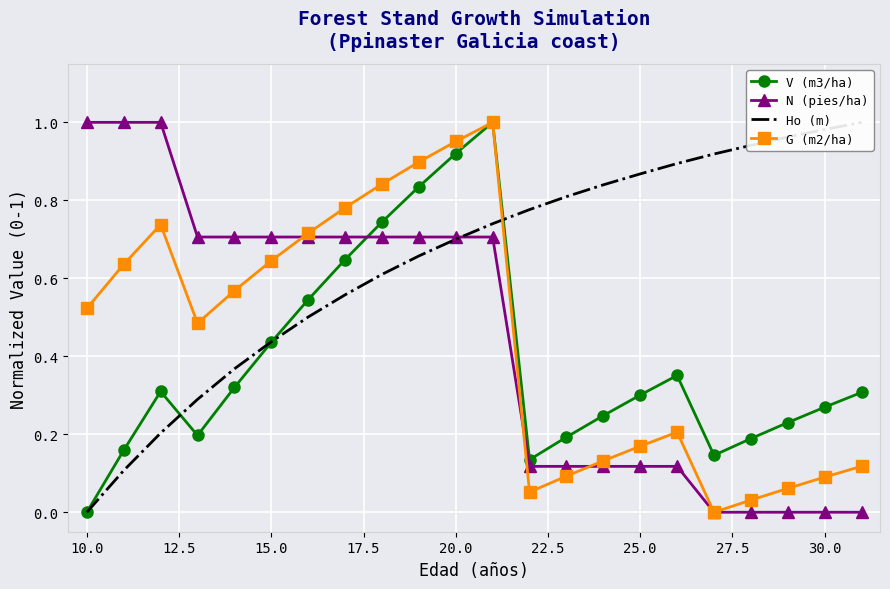

True or false: V (m3/ha) and N (pies/ha) intersect in this chart.

True